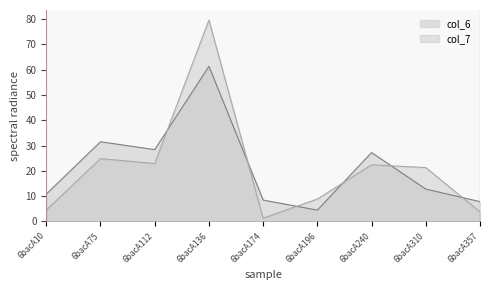

What is the value of the col_7 point at the 9th from the left?

3.8